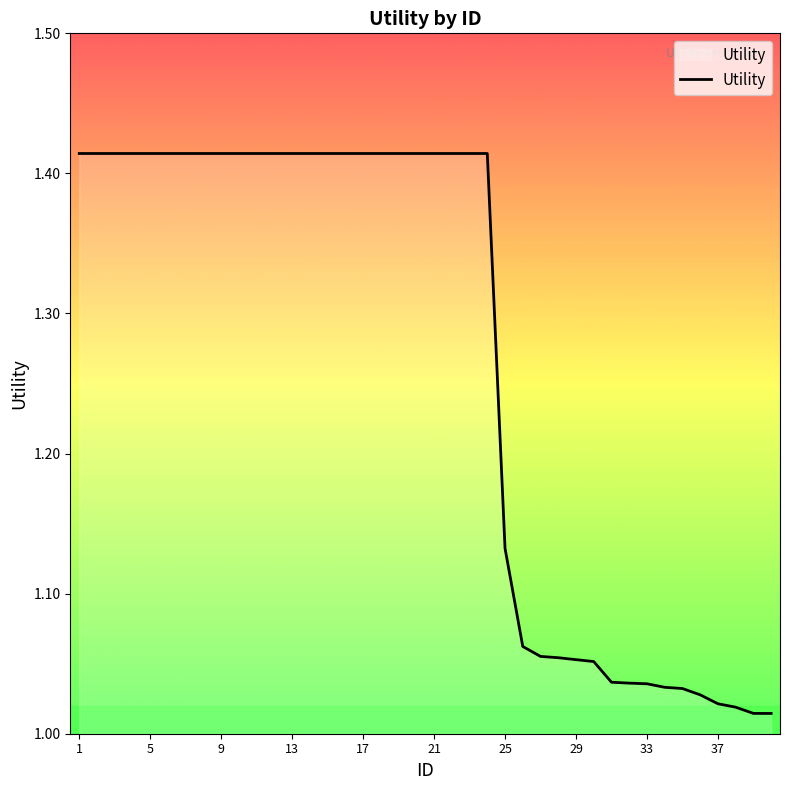

True or false: the data shows 1.6 at 37.

False